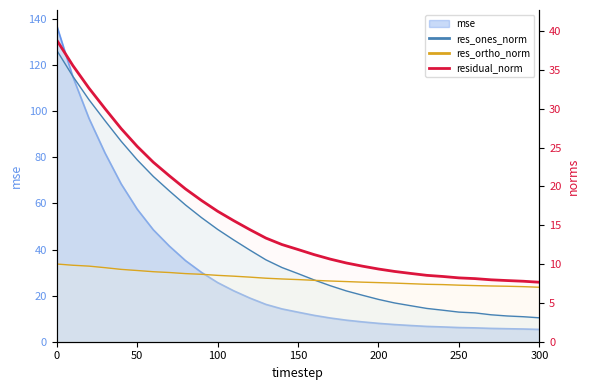

True or false: mse and residual_norm intersect in this chart.

True